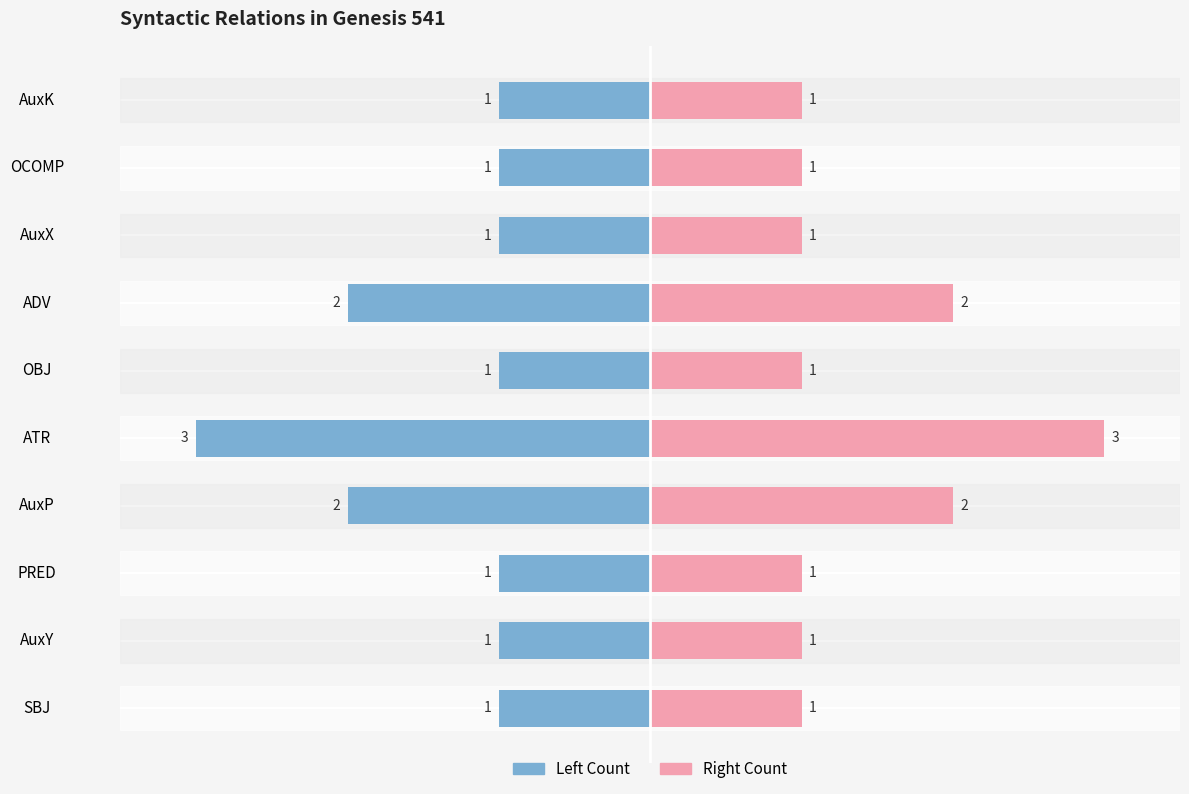

Between ADV and ATR, which is larger?

ADV